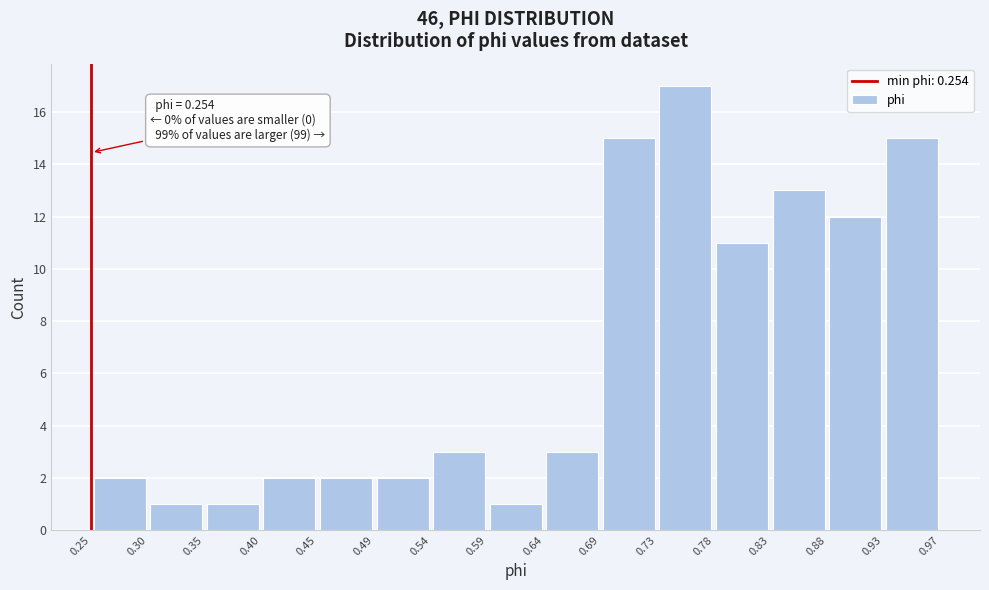

Which range on the x-axis has the tallest bar?

0.73 to 0.78